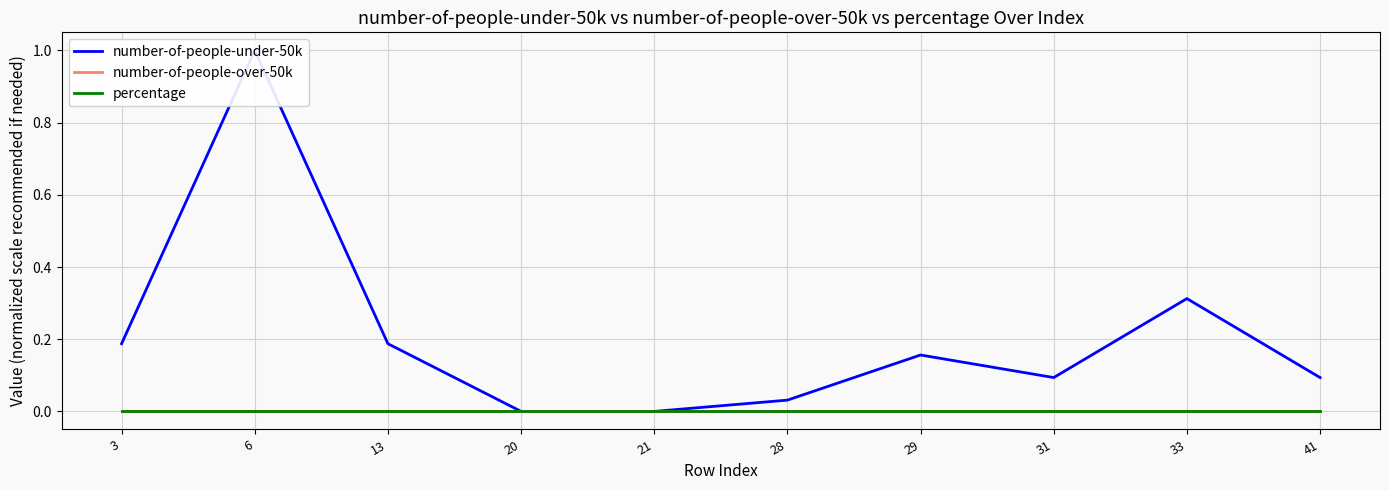

How many data points does each series have?

10